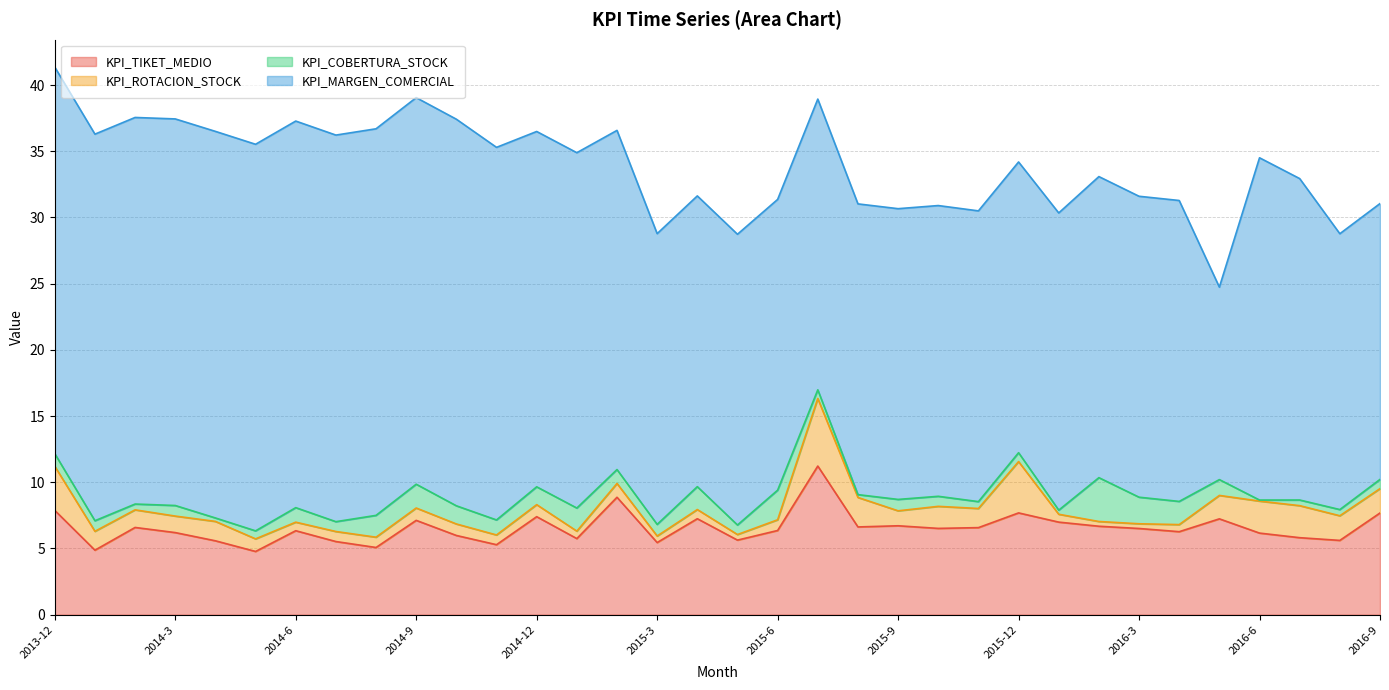

What is the maximum value for KPI_TIKET_MEDIO?

11.2